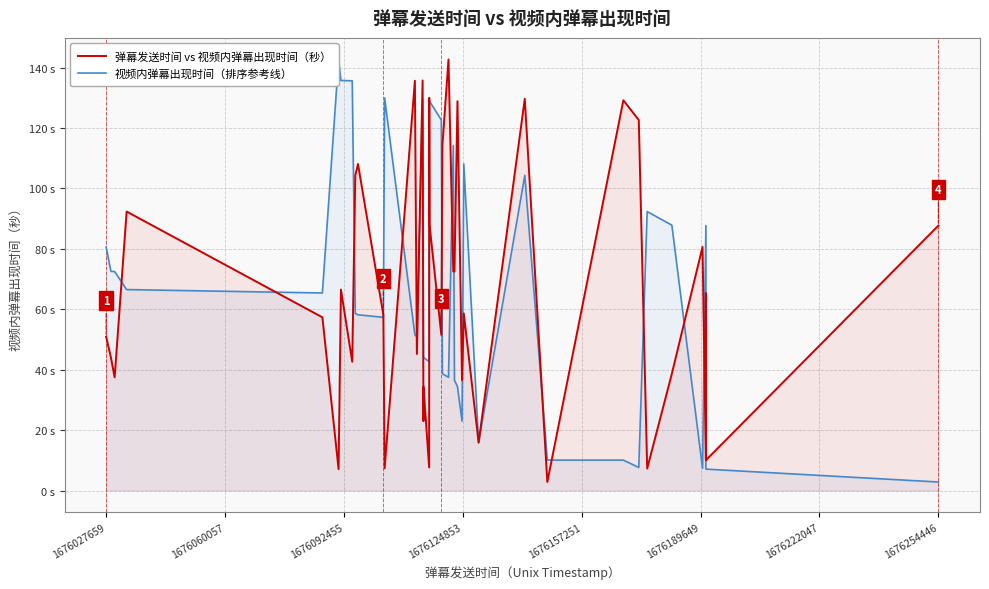

Which series ends up on top after the final intersection of 弹幕发送时间 vs 视频内弹幕出现时间（秒） and 视频内弹幕出现时间（排序参考线）?

弹幕发送时间 vs 视频内弹幕出现时间（秒）